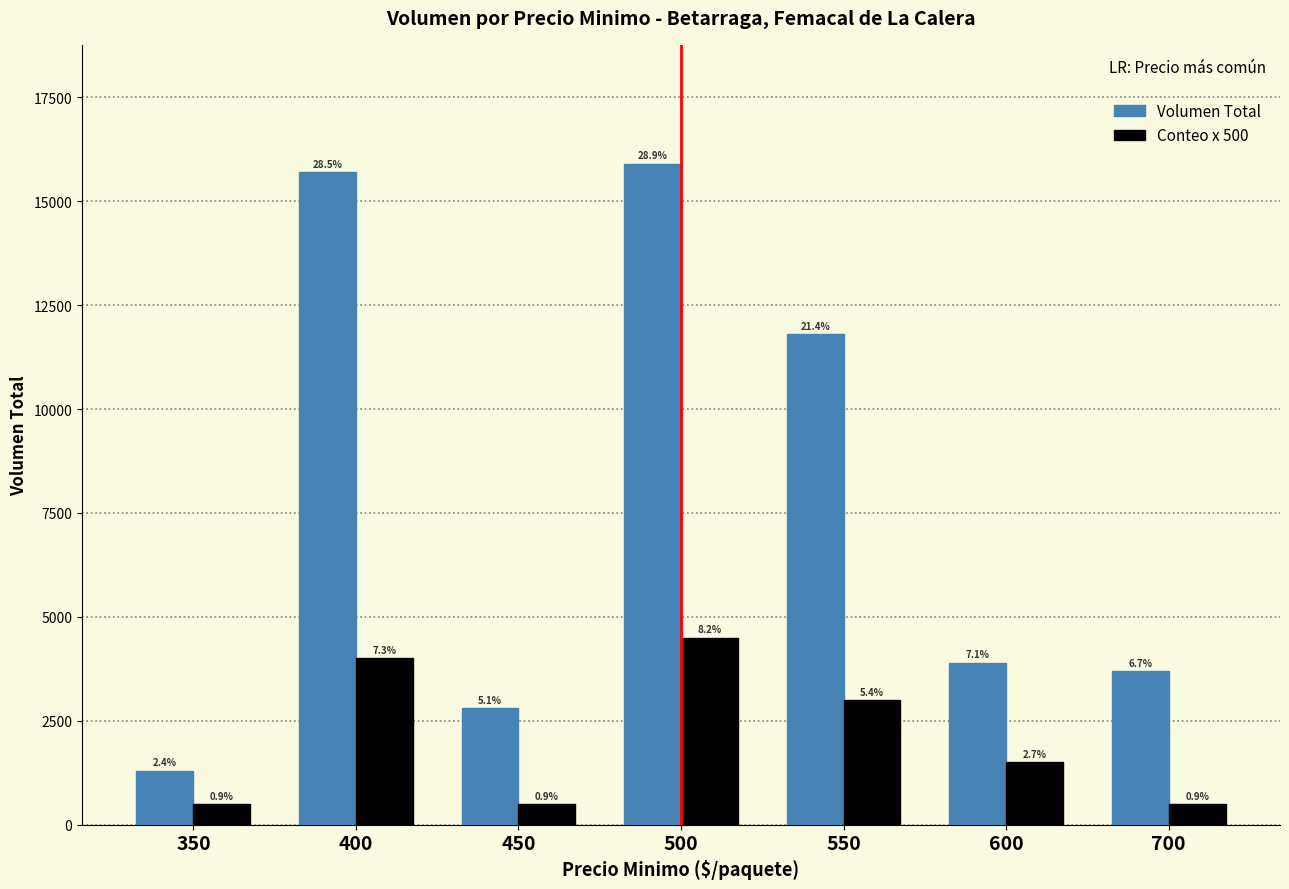

Reading right to left, what are all the values shown in this chart?

Volumen Total: 3700	3900	11800	15900	2800	15700	1300
Conteo x 500: 500	1500	3000	4500	500	4000	500